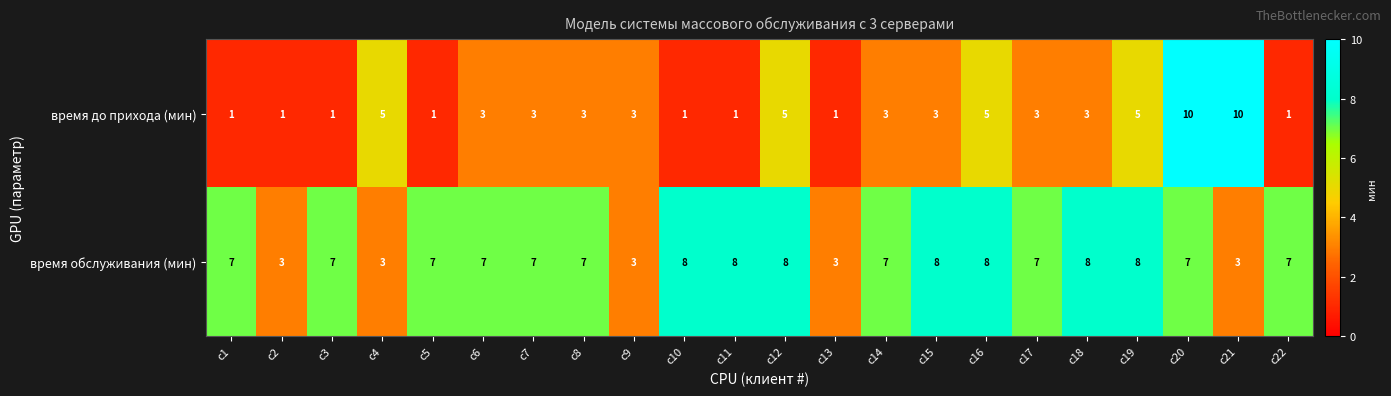

What is the maximum value shown in the chart?

10